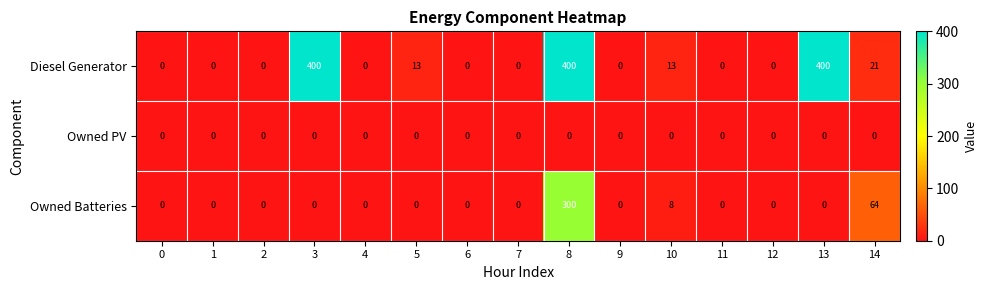

Is it true that Owned Batteries equals 3 at 10?

False